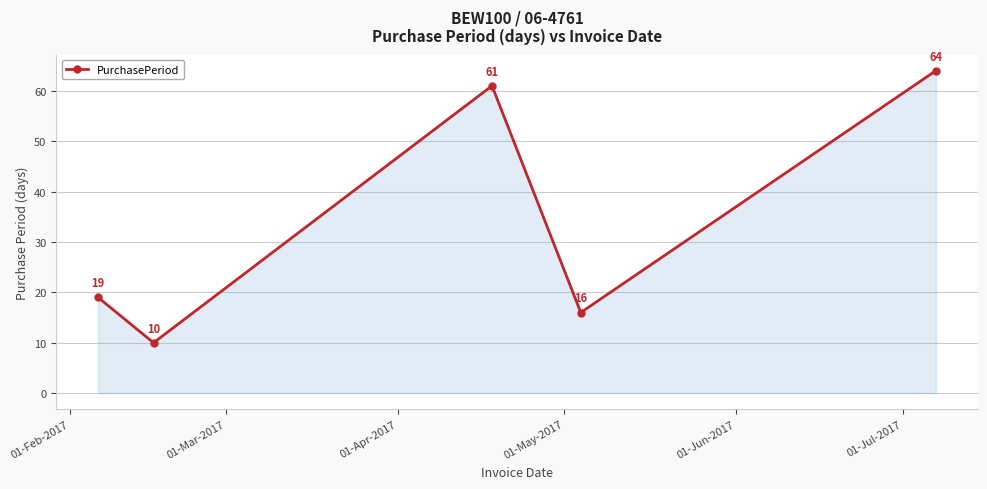

What is the average value?

34